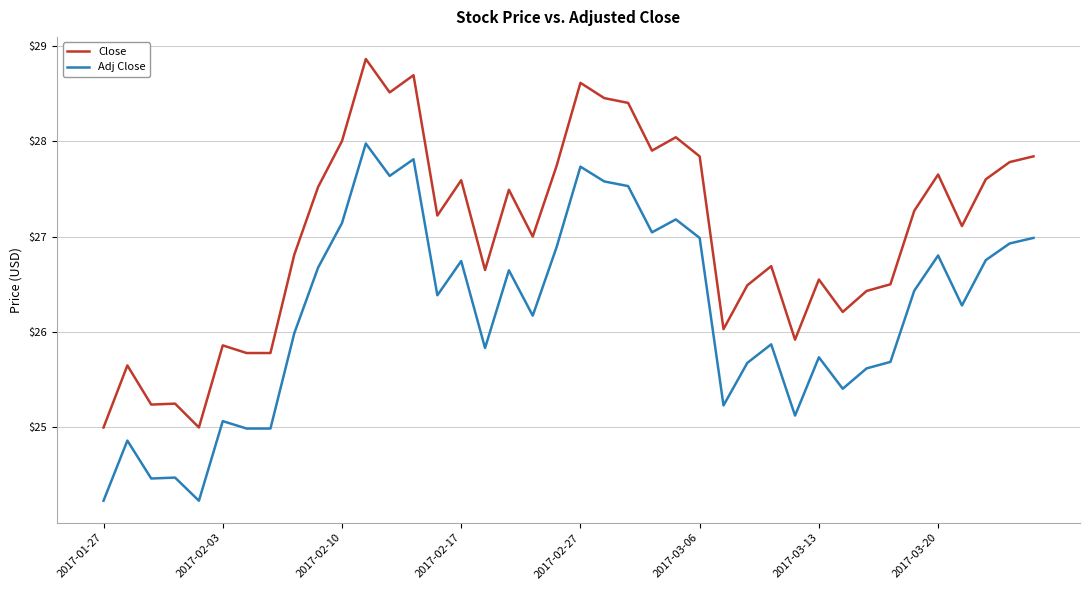

Rank the series by their average value, from lowest to highest.

Adj Close, Close